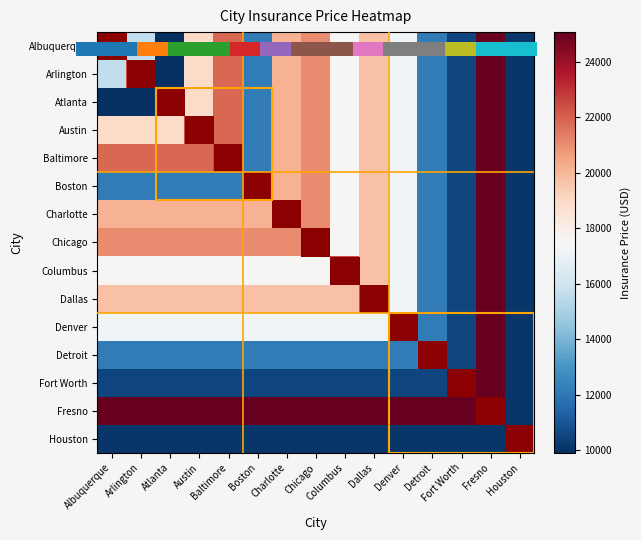

Reading right to left, extract all data points from this chart.

Albuquerque: Houston=10080	Fresno=25080	Fort Worth=10540	Detroit=12210	Denver=17280	Dallas=19720	Columbus=17550	Chicago=21080	Charlotte=20100	Boston=12210	Baltimore=21830	Austin=18920	Atlanta=9900	Arlington=15640	Albuquerque=22400
Arlington: Houston=10080	Fresno=25080	Fort Worth=10540	Detroit=12210	Denver=17280	Dallas=19720	Columbus=17550	Chicago=21080	Charlotte=20100	Boston=12210	Baltimore=21830	Austin=18920	Atlanta=9900	Arlington=22400	Albuquerque=15640
Atlanta: Houston=10080	Fresno=25080	Fort Worth=10540	Detroit=12210	Denver=17280	Dallas=19720	Columbus=17550	Chicago=21080	Charlotte=20100	Boston=12210	Baltimore=21830	Austin=18920	Atlanta=22400	Arlington=9900	Albuquerque=9900
Austin: Houston=10080	Fresno=25080	Fort Worth=10540	Detroit=12210	Denver=17280	Dallas=19720	Columbus=17550	Chicago=21080	Charlotte=20100	Boston=12210	Baltimore=21830	Austin=22400	Atlanta=18920	Arlington=18920	Albuquerque=18920
Baltimore: Houston=10080	Fresno=25080	Fort Worth=10540	Detroit=12210	Denver=17280	Dallas=19720	Columbus=17550	Chicago=21080	Charlotte=20100	Boston=12210	Baltimore=22400	Austin=21830	Atlanta=21830	Arlington=21830	Albuquerque=21830
Boston: Houston=10080	Fresno=25080	Fort Worth=10540	Detroit=12210	Denver=17280	Dallas=19720	Columbus=17550	Chicago=21080	Charlotte=20100	Boston=22400	Baltimore=12210	Austin=12210	Atlanta=12210	Arlington=12210	Albuquerque=12210
Charlotte: Houston=10080	Fresno=25080	Fort Worth=10540	Detroit=12210	Denver=17280	Dallas=19720	Columbus=17550	Chicago=21080	Charlotte=22400	Boston=20100	Baltimore=20100	Austin=20100	Atlanta=20100	Arlington=20100	Albuquerque=20100
Chicago: Houston=10080	Fresno=25080	Fort Worth=10540	Detroit=12210	Denver=17280	Dallas=19720	Columbus=17550	Chicago=22400	Charlotte=21080	Boston=21080	Baltimore=21080	Austin=21080	Atlanta=21080	Arlington=21080	Albuquerque=21080
Columbus: Houston=10080	Fresno=25080	Fort Worth=10540	Detroit=12210	Denver=17280	Dallas=19720	Columbus=22400	Chicago=17550	Charlotte=17550	Boston=17550	Baltimore=17550	Austin=17550	Atlanta=17550	Arlington=17550	Albuquerque=17550
Dallas: Houston=10080	Fresno=25080	Fort Worth=10540	Detroit=12210	Denver=17280	Dallas=22400	Columbus=19720	Chicago=19720	Charlotte=19720	Boston=19720	Baltimore=19720	Austin=19720	Atlanta=19720	Arlington=19720	Albuquerque=19720
Denver: Houston=10080	Fresno=25080	Fort Worth=10540	Detroit=12210	Denver=22400	Dallas=17280	Columbus=17280	Chicago=17280	Charlotte=17280	Boston=17280	Baltimore=17280	Austin=17280	Atlanta=17280	Arlington=17280	Albuquerque=17280
Detroit: Houston=10080	Fresno=25080	Fort Worth=10540	Detroit=22400	Denver=12210	Dallas=12210	Columbus=12210	Chicago=12210	Charlotte=12210	Boston=12210	Baltimore=12210	Austin=12210	Atlanta=12210	Arlington=12210	Albuquerque=12210
Fort Worth: Houston=10080	Fresno=25080	Fort Worth=22400	Detroit=10540	Denver=10540	Dallas=10540	Columbus=10540	Chicago=10540	Charlotte=10540	Boston=10540	Baltimore=10540	Austin=10540	Atlanta=10540	Arlington=10540	Albuquerque=10540
Fresno: Houston=10080	Fresno=22400	Fort Worth=25080	Detroit=25080	Denver=25080	Dallas=25080	Columbus=25080	Chicago=25080	Charlotte=25080	Boston=25080	Baltimore=25080	Austin=25080	Atlanta=25080	Arlington=25080	Albuquerque=25080
Houston: Houston=22400	Fresno=10080	Fort Worth=10080	Detroit=10080	Denver=10080	Dallas=10080	Columbus=10080	Chicago=10080	Charlotte=10080	Boston=10080	Baltimore=10080	Austin=10080	Atlanta=10080	Arlington=10080	Albuquerque=10080